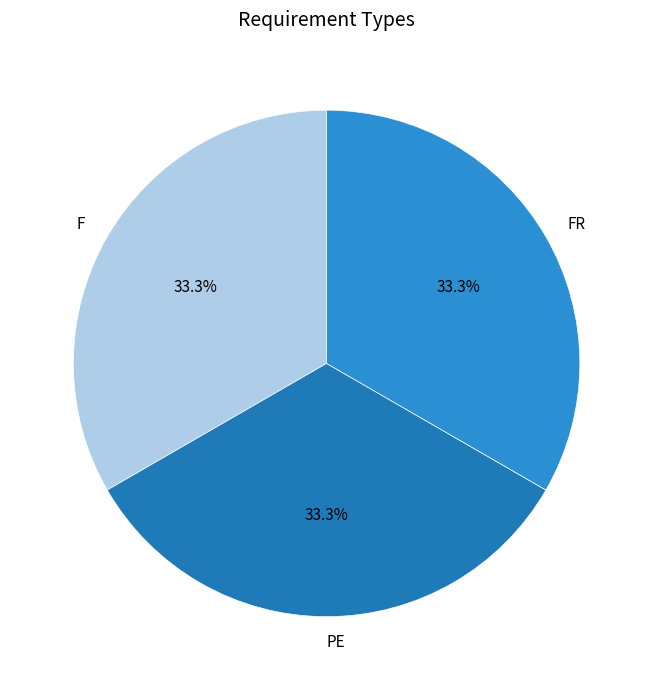

Does FR account for over 50% of the chart?

No